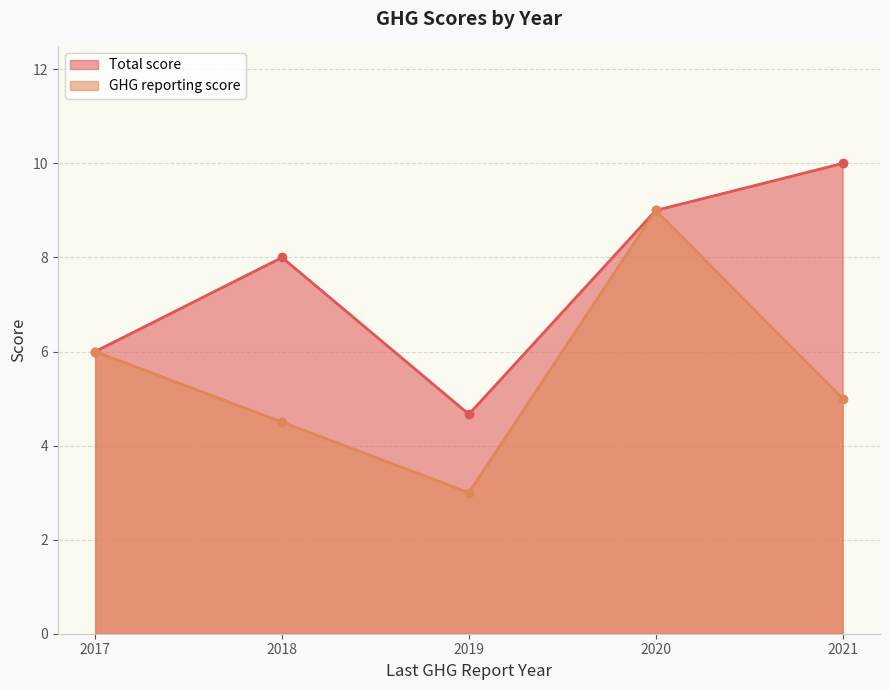

True or false: GHG reporting score has more than 0 points higher than both neighbors.

True